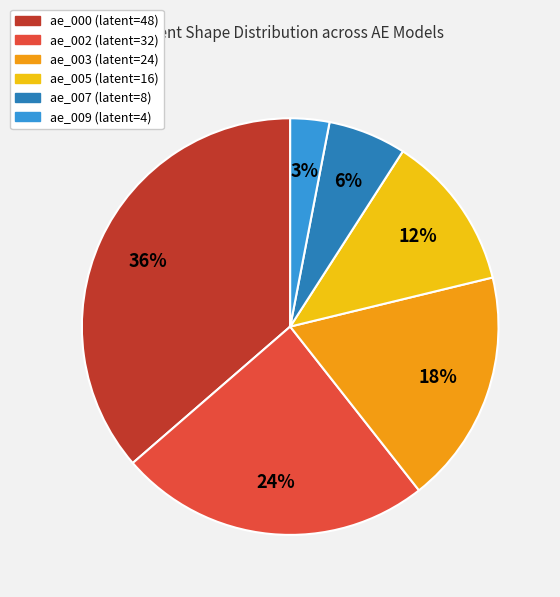

Which category has the smallest portion of the pie?

ae_009